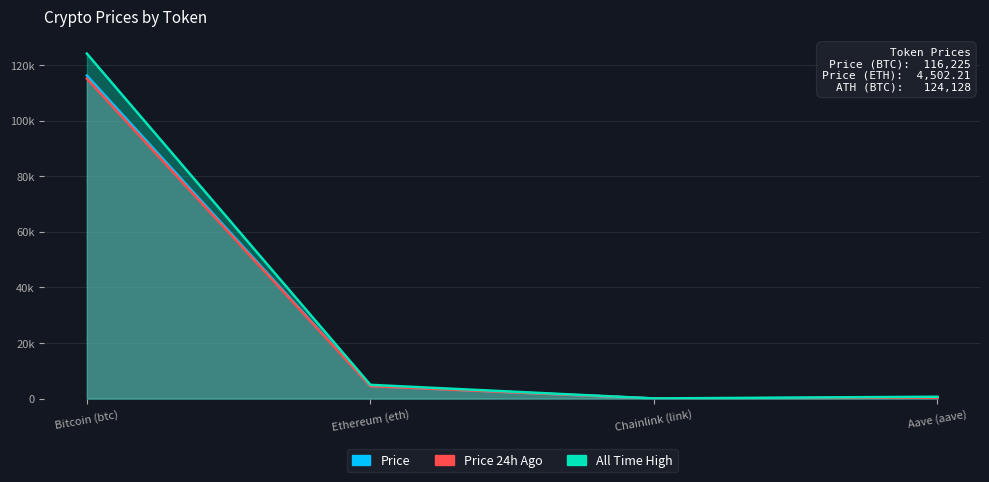

Reading left to right, transcribe all the data shown in this chart.

Price: 116225.0	4502.2	23.0	294.5
Price 24h Ago: 115138.0	4465.6	23.4	291.7
All Time High: 124128.0	4946.1	52.7	661.7